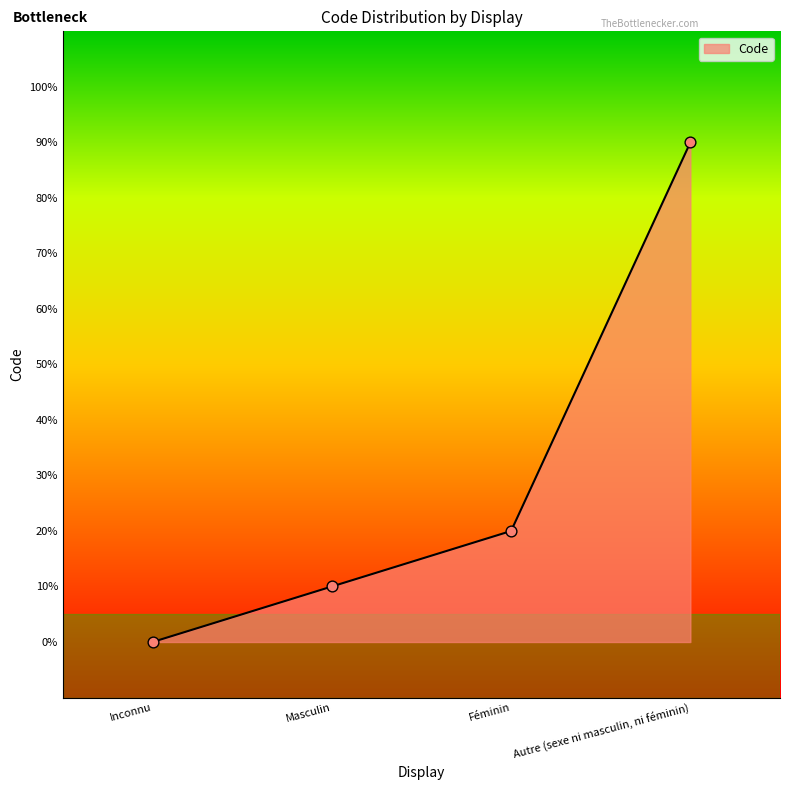

Which has a higher value, Inconnu or Féminin?

Féminin